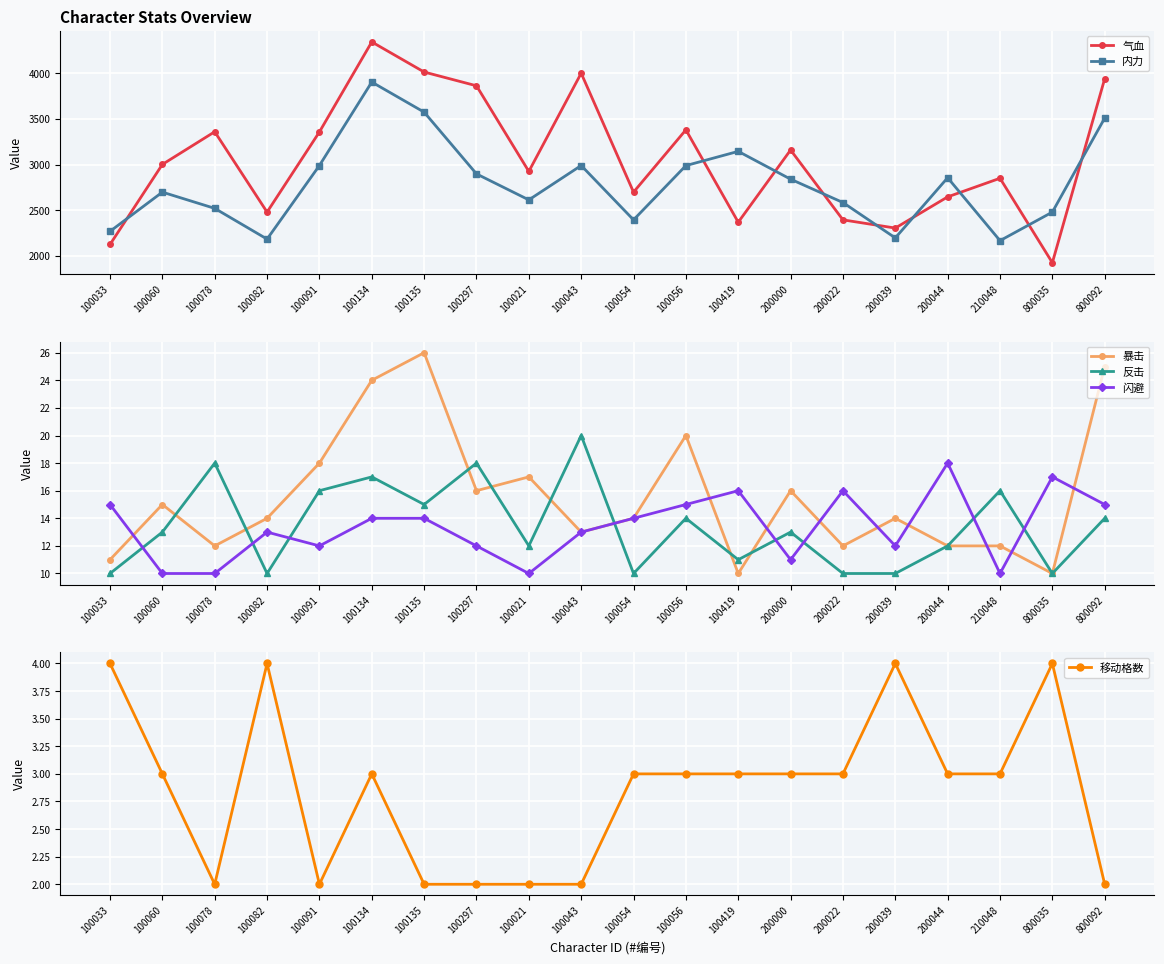

What are all the series names shown in the legend?

气血, 内力, 暴击, 反击, 闪避, 移动格数